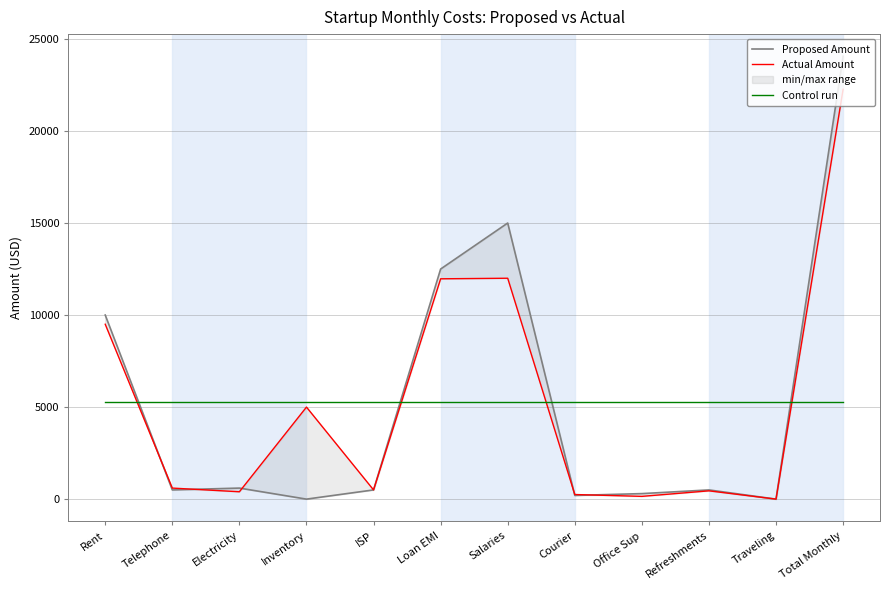

Read the Control run value at Traveling.

5257.1